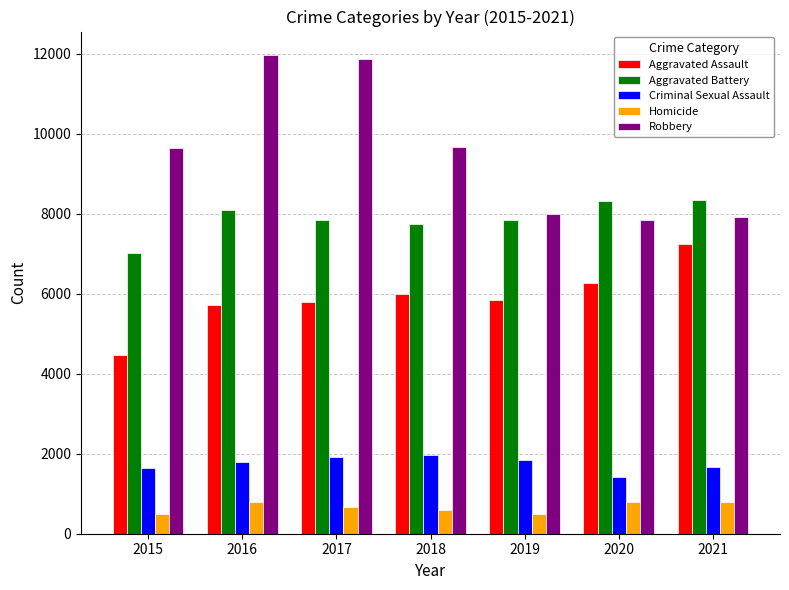

What is the smallest value displayed?

496